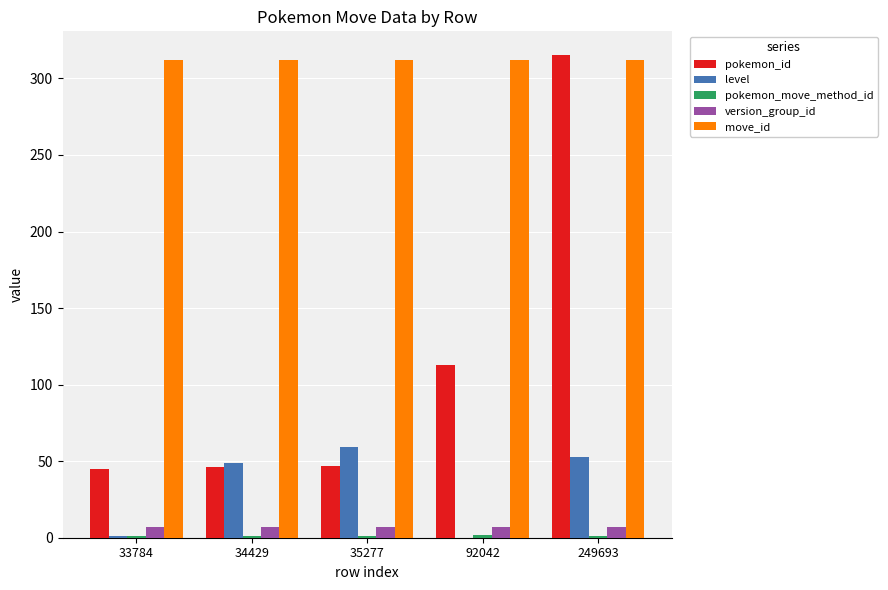

What is the highest value of the move_id series?

312